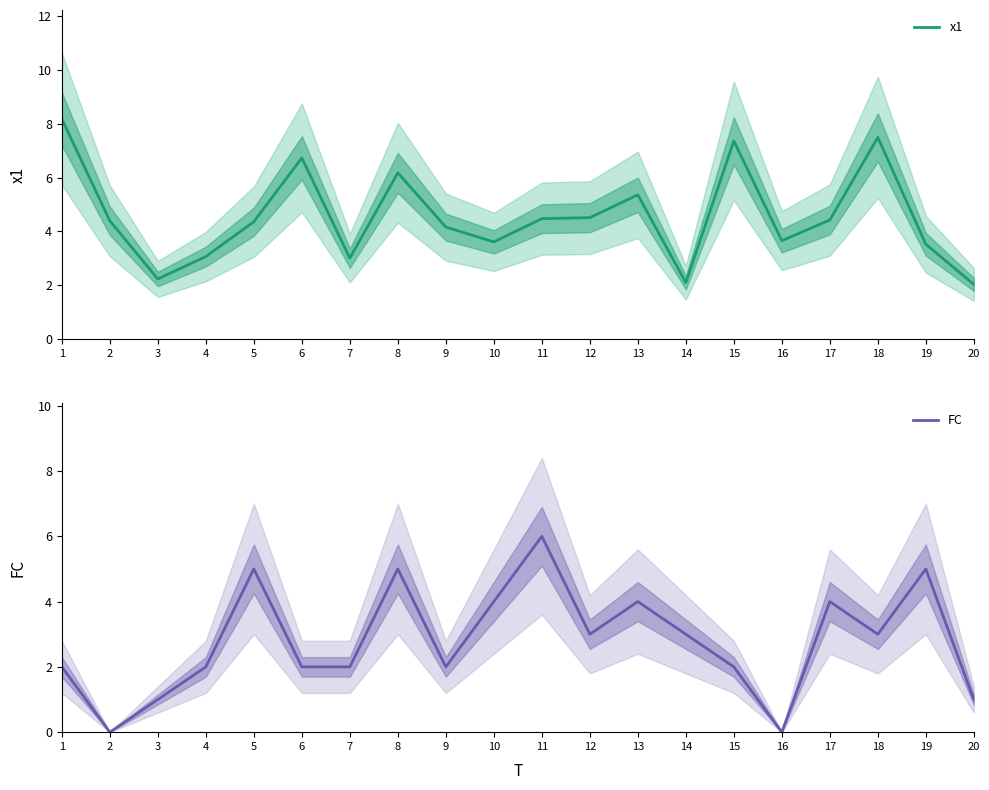

What is the average value of the FC series?

2.8